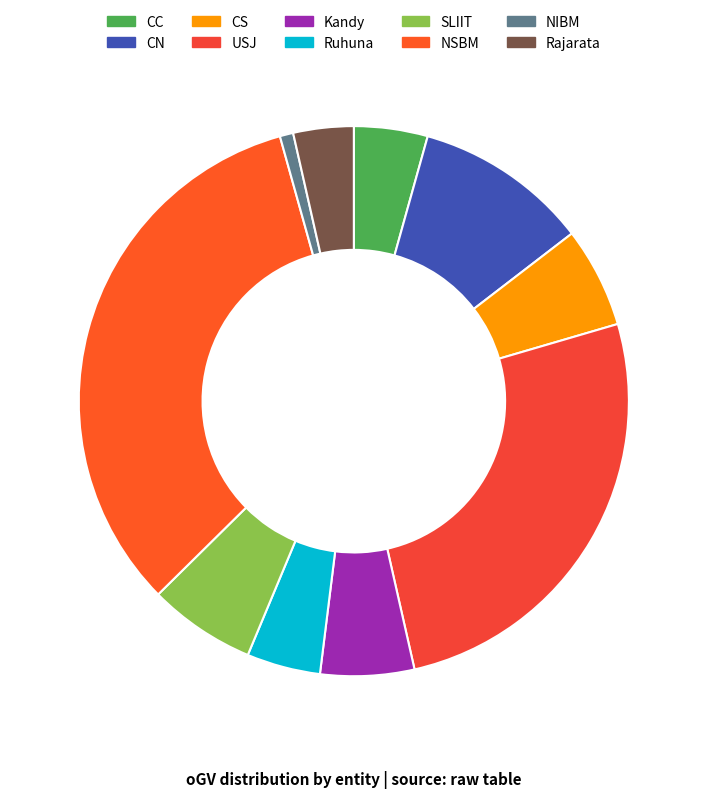

To the nearest percent, what percentage of the pie is CS?

6%